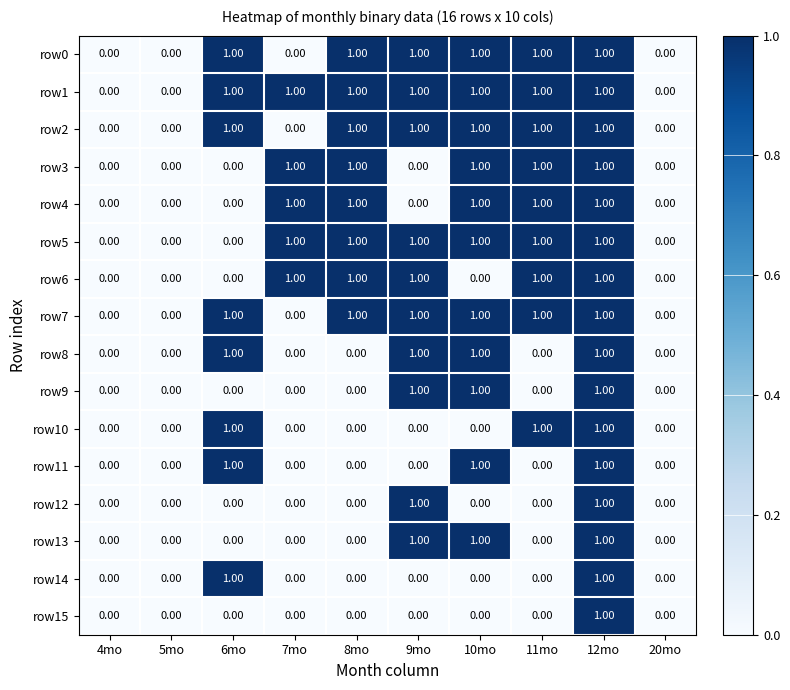

What is the total value across all series at 11mo?

9